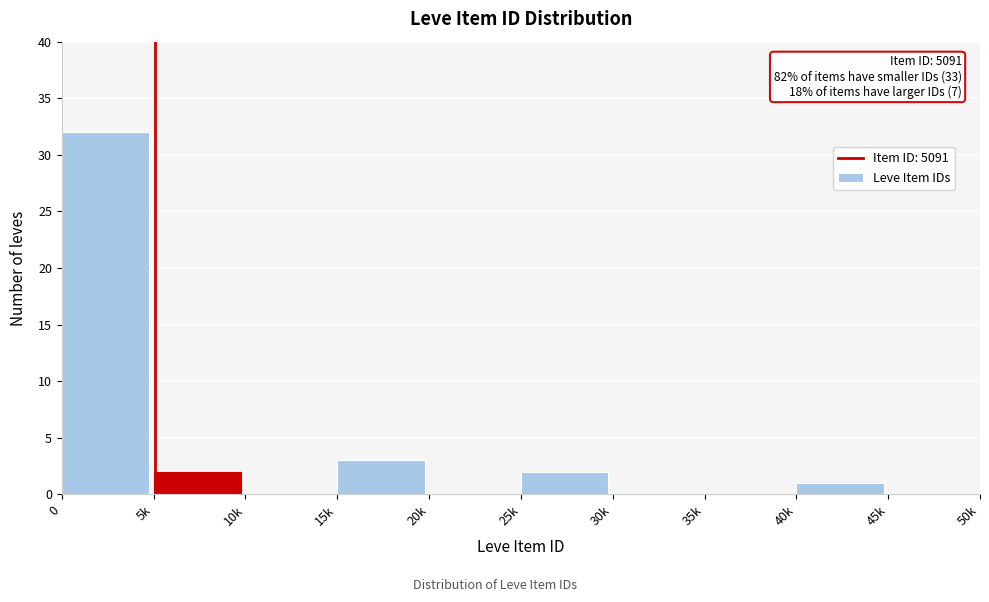

Reading right to left, list all the values displayed in this chart.

45k=0	40k=1	35k=0	30k=0	25k=2	20k=0	15k=3	10k=0	5k=2	0=32